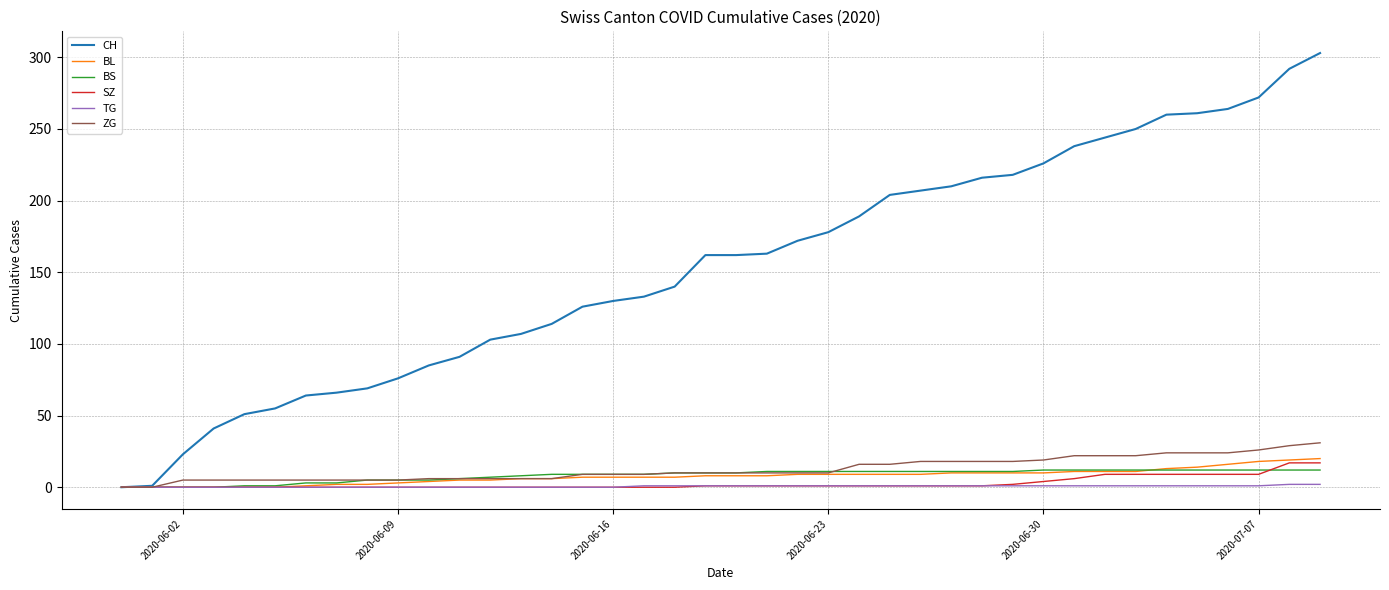

What is the maximum value for CH?

303